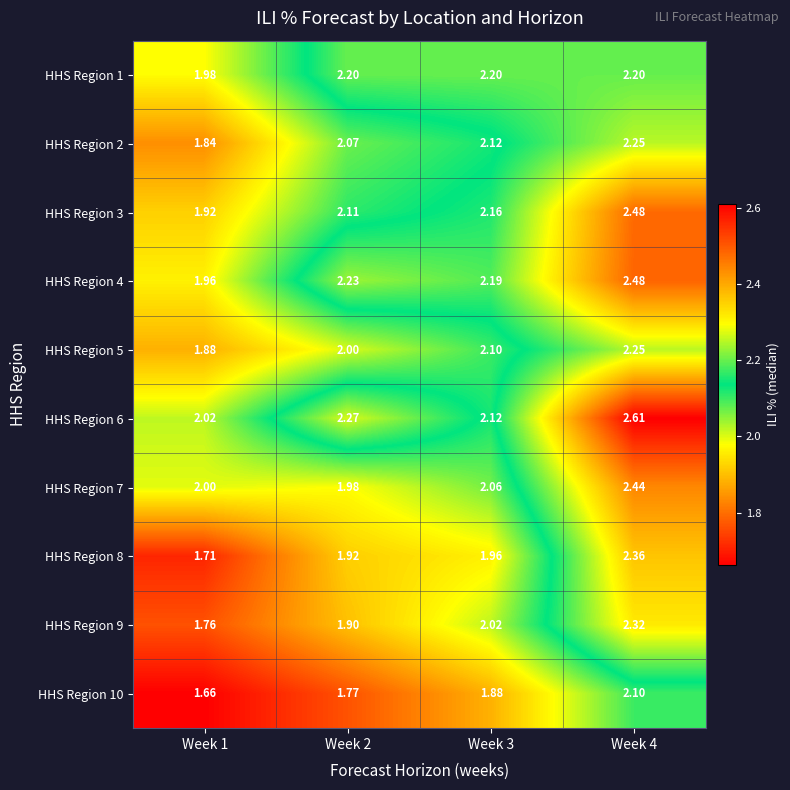

Is the value of HHS Region 7 at Week 1 greater than the value of HHS Region 5 at Week 3?

No